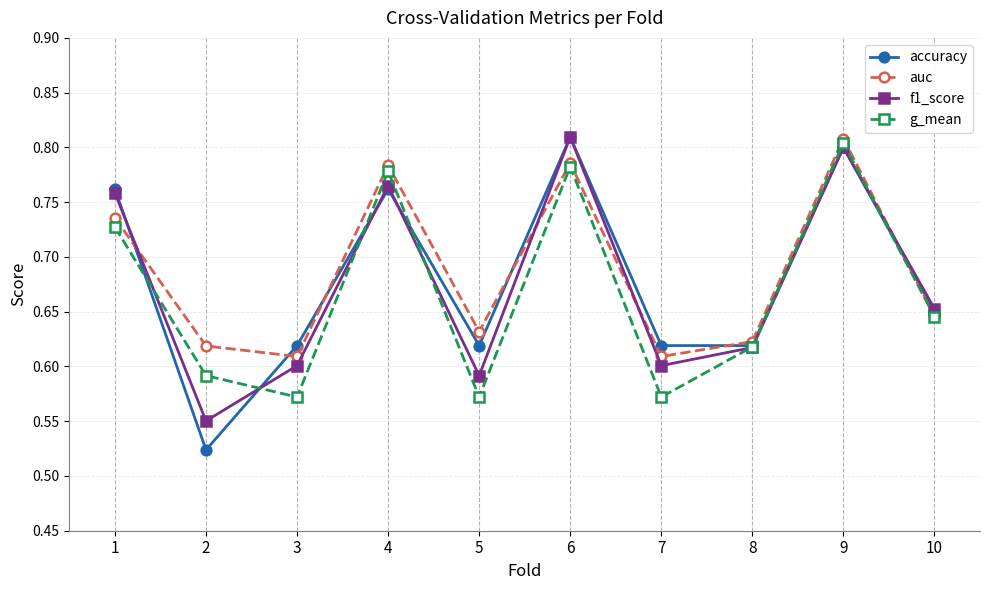

What is the sum of the g_mean values at 7 and 5?

1.1